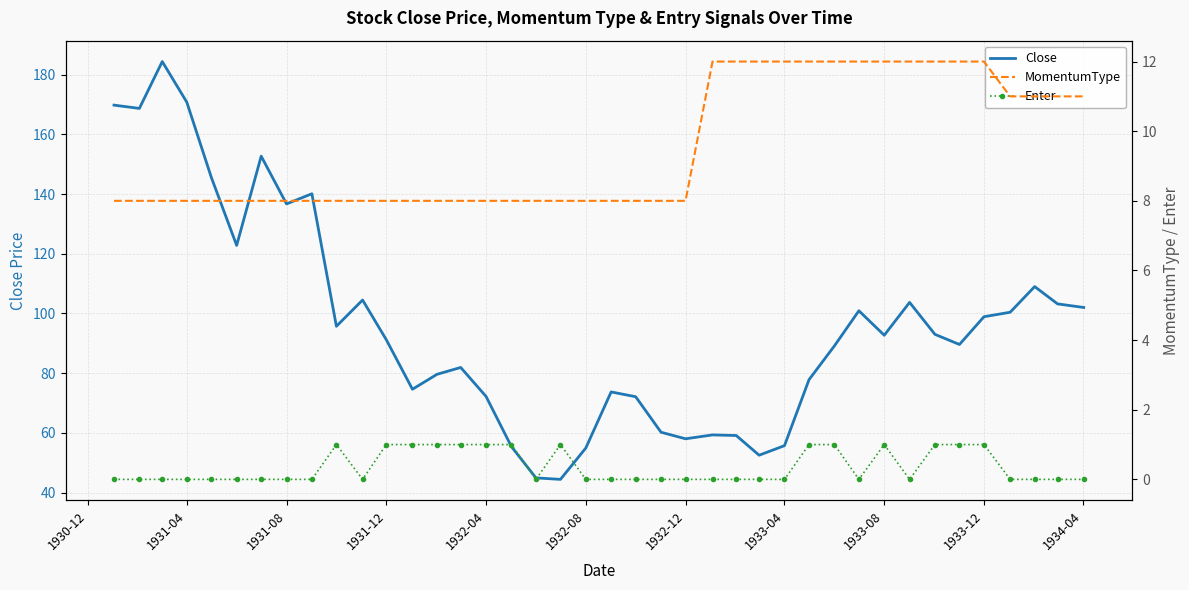

The value of Close at 1931-04 is 242.4. True or false?

False